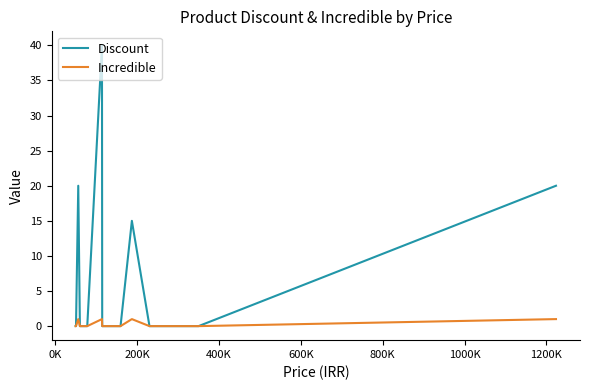

Count the number of categories in the chart.

15